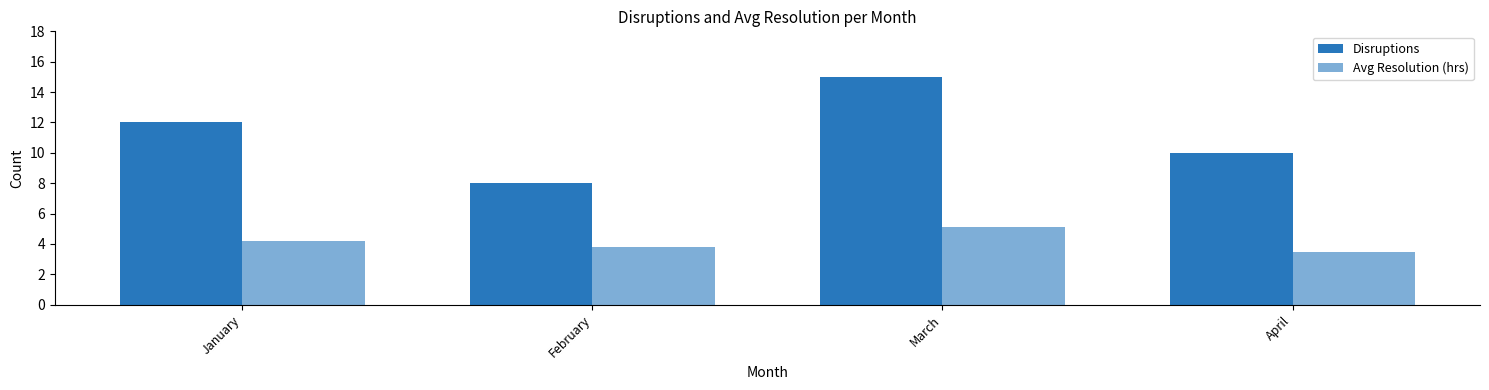

At which label does Avg Resolution (hrs) first exceed 4?

January